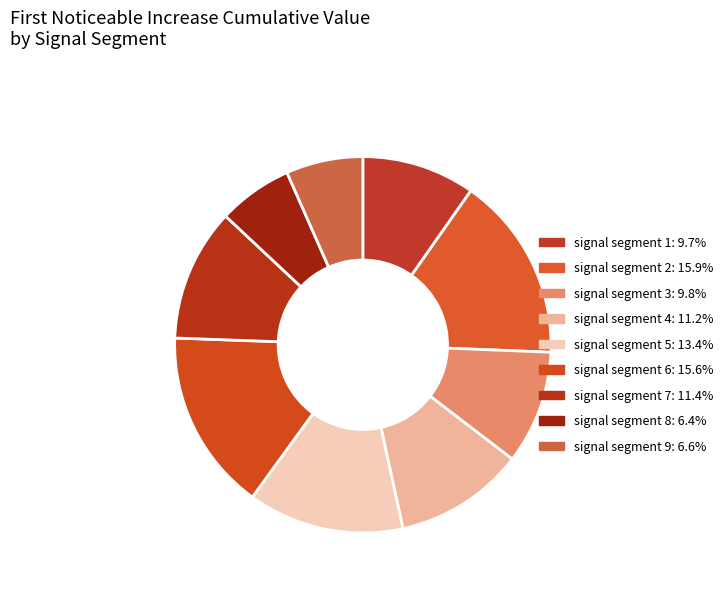

What is the smallest slice in the pie chart?

signal segment 8